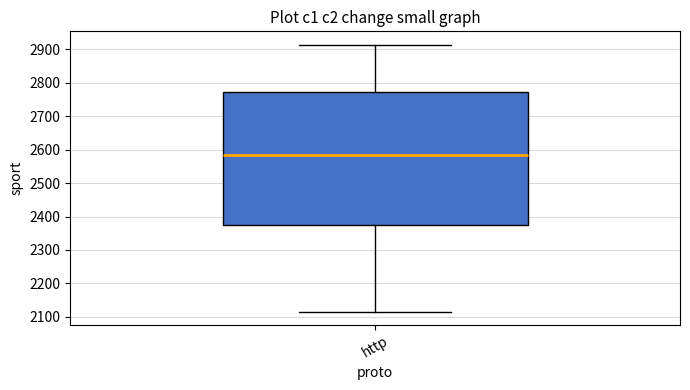

Where is the upper edge of the box for http on the y-axis? The values are not printed on the chart, so give them approximately, as read against the axis.

2770